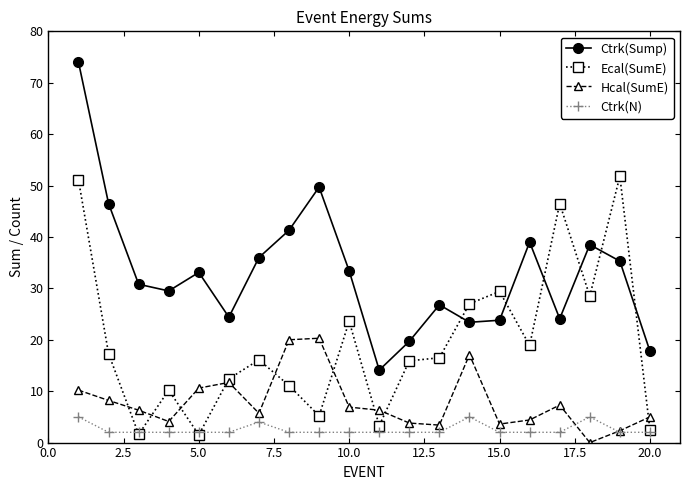

List the series in order of their overall mean, lowest first.

Ctrk(N), Hcal(SumE), Ecal(SumE), Ctrk(Sump)